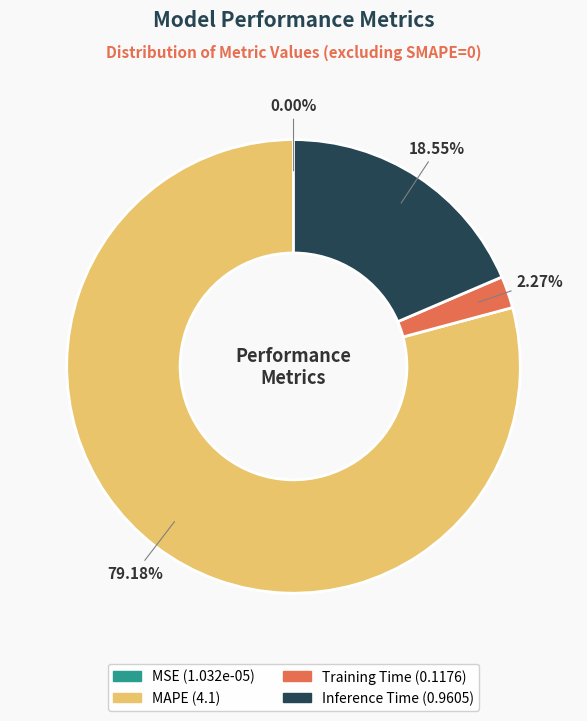

To the nearest percent, what is the difference between the Inference Time and Training Time slice percentages?

16%